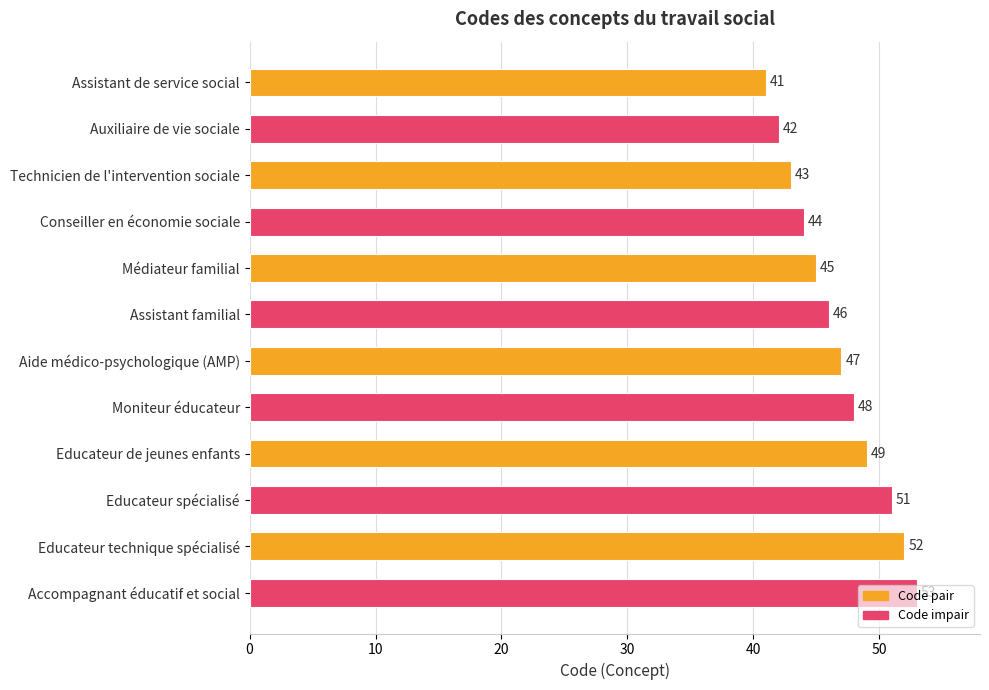

What is the difference between the second highest and second lowest values?

10